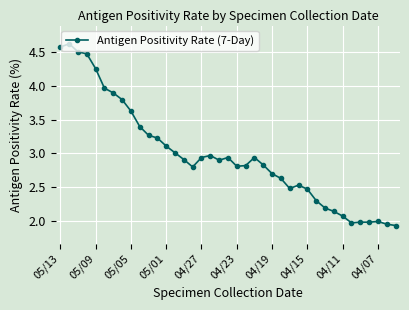

What is the greatest value displayed?

4.6